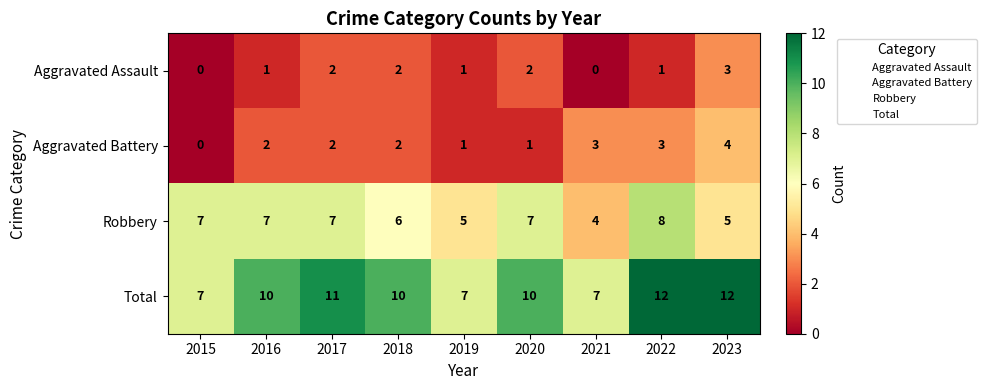

What is the sum of all Total values?

86